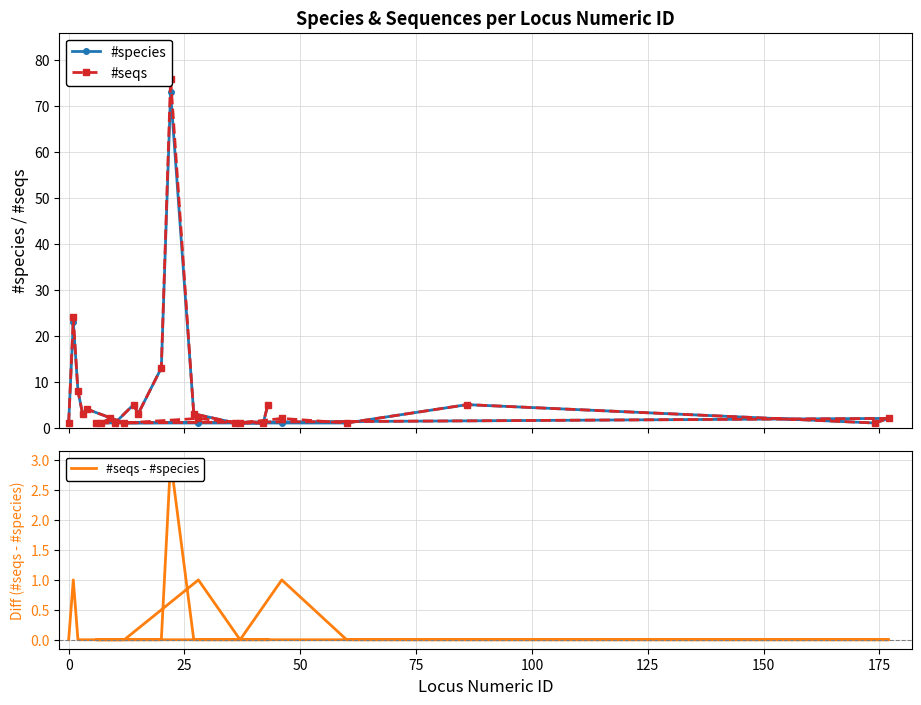

What is the highest value of the #species series?

73